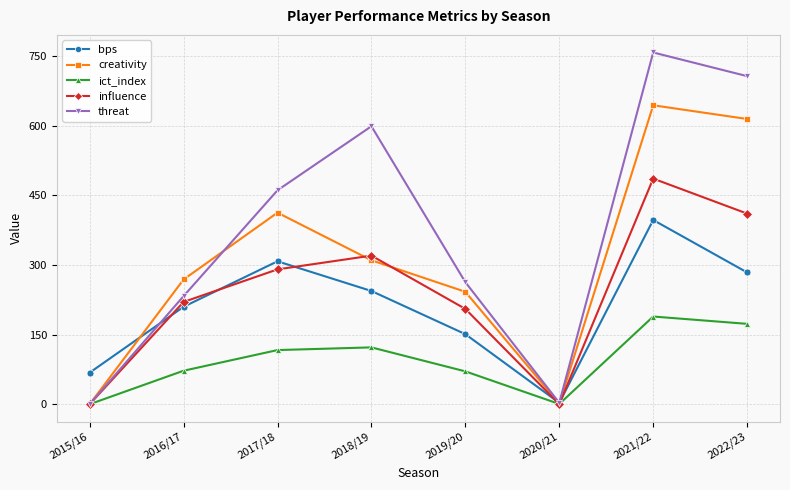

Which series has the largest total across all categories?

threat